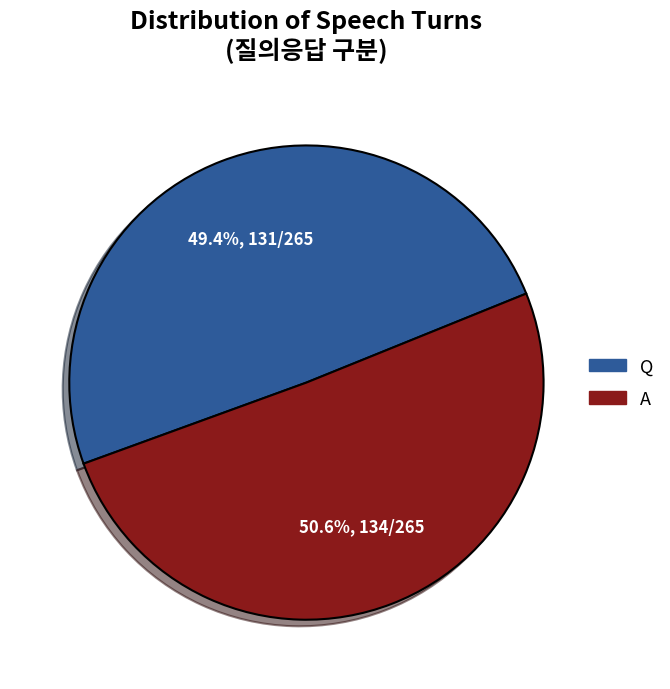

What is the largest slice in the pie chart?

A